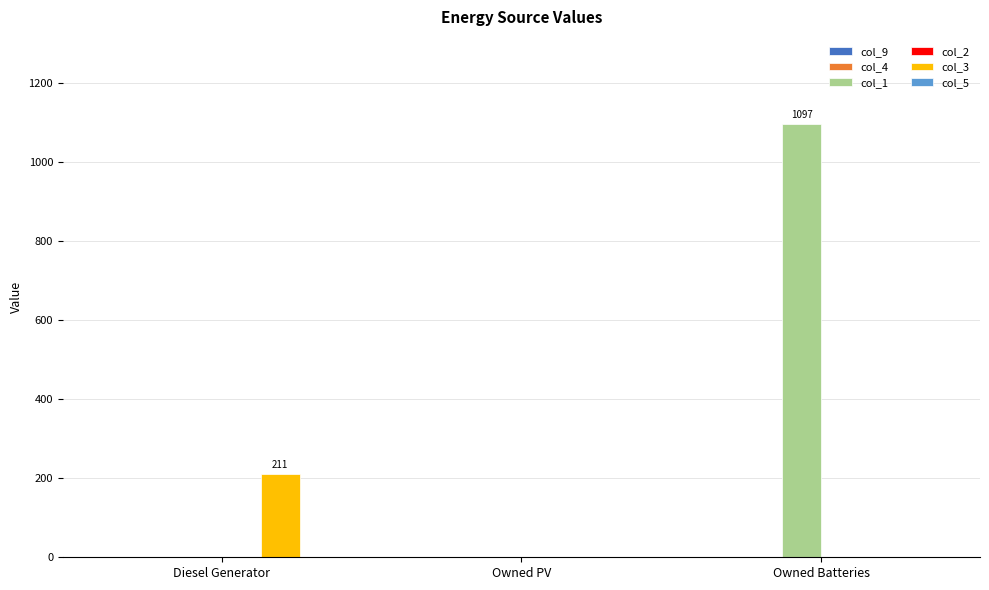

Which series has the largest range (max minus min)?

col_1